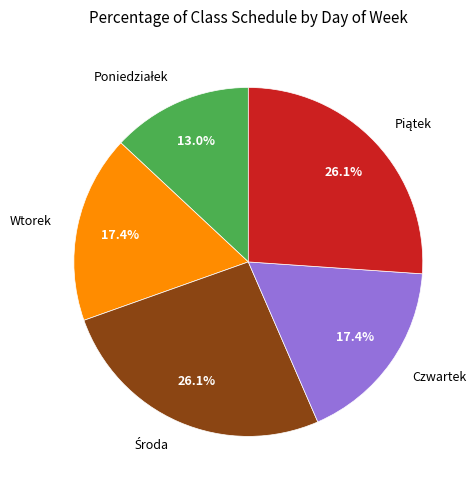

To the nearest percent, what portion does Wtorek represent?

17%